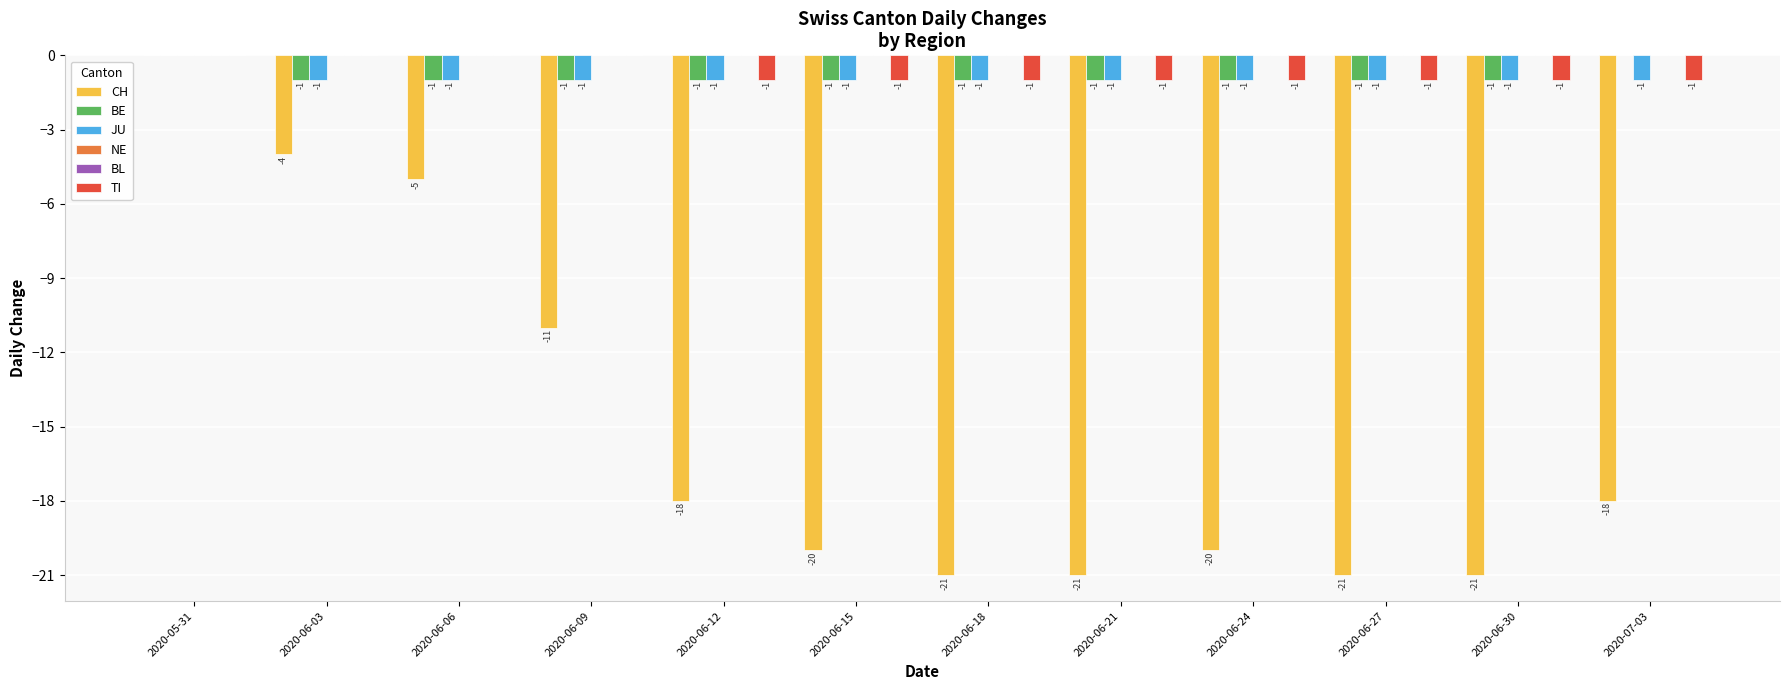

What is the difference between the highest and lowest values at 2020-06-15?

20